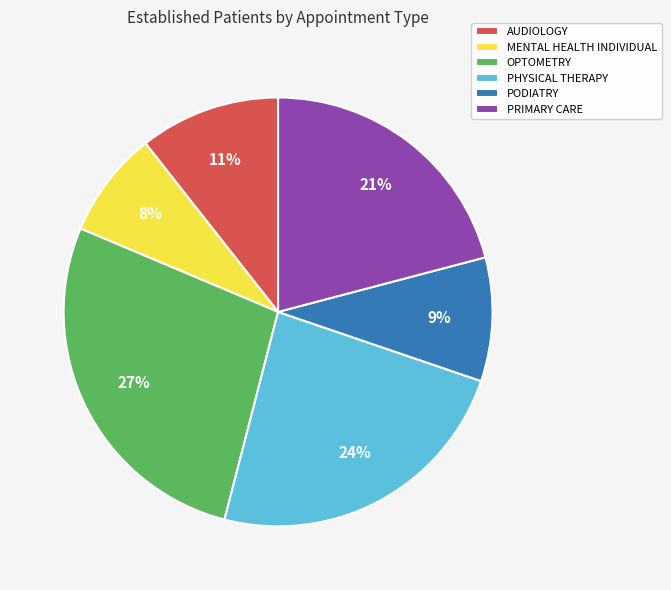

Rank the categories by value from lowest to highest.

MENTAL HEALTH INDIVIDUAL, PODIATRY, AUDIOLOGY, PRIMARY CARE, PHYSICAL THERAPY, OPTOMETRY